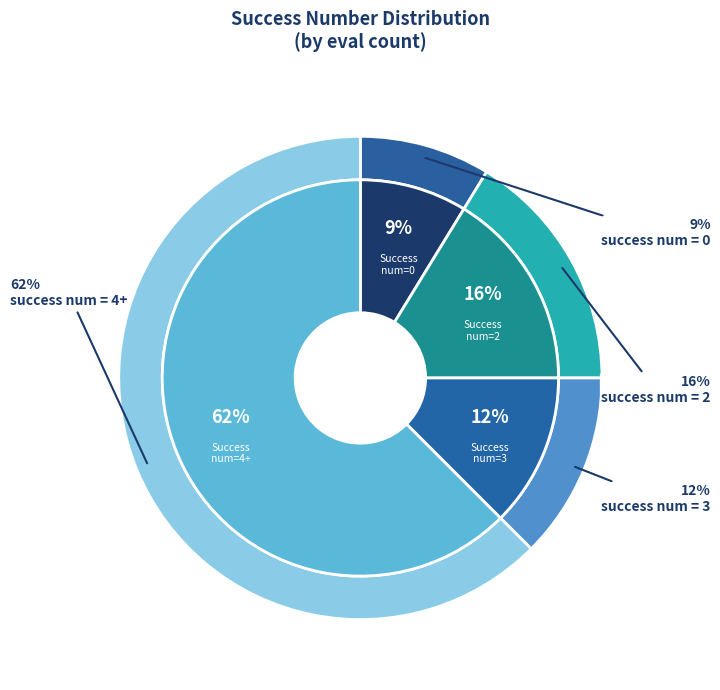

Which slice is the largest?

4+